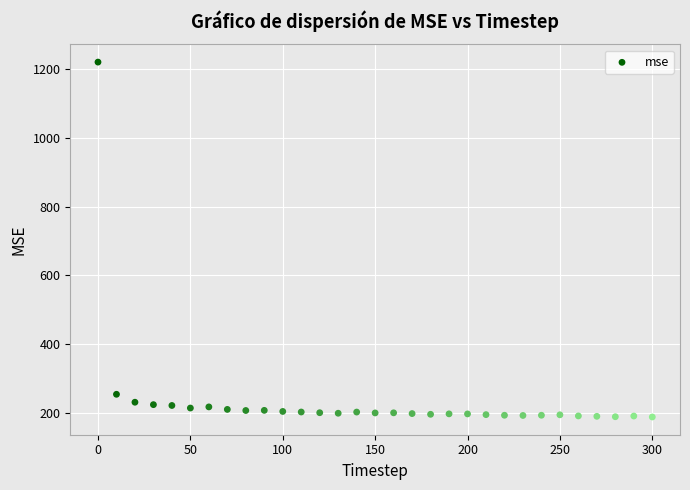

What is the range of X values (max minus min)?

300.0